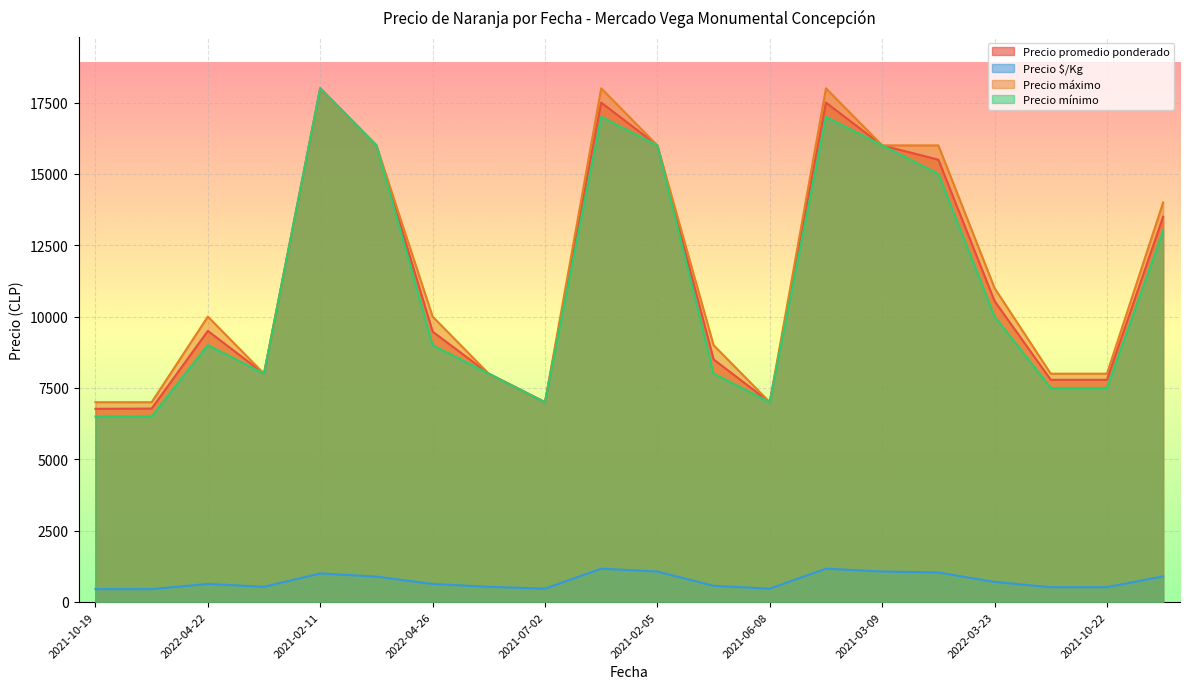

What is the minimum value for Precio $/Kg?

451